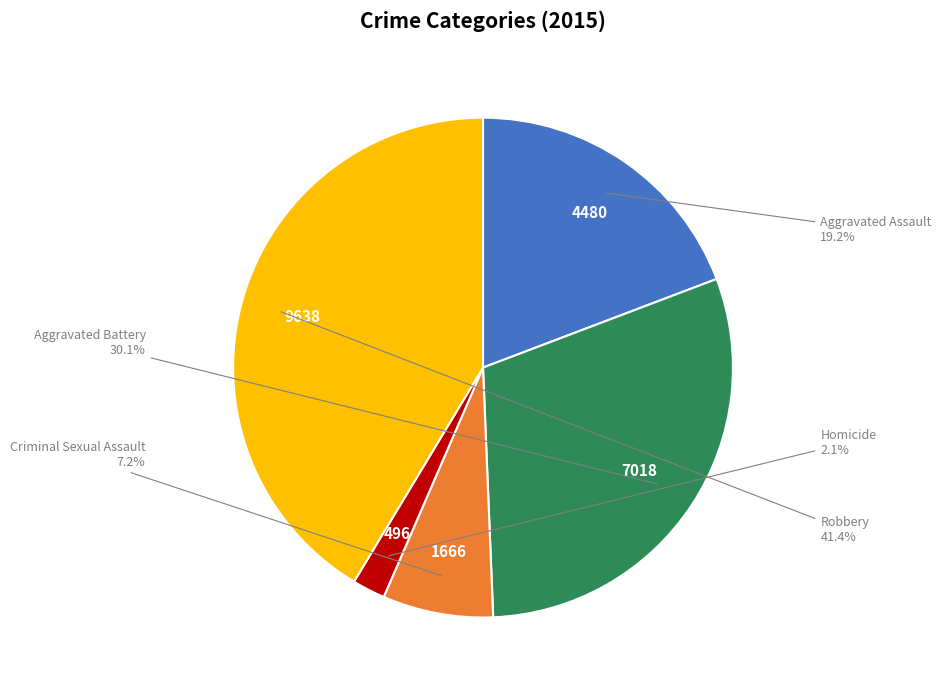

Which category has the smallest portion of the pie?

Homicide